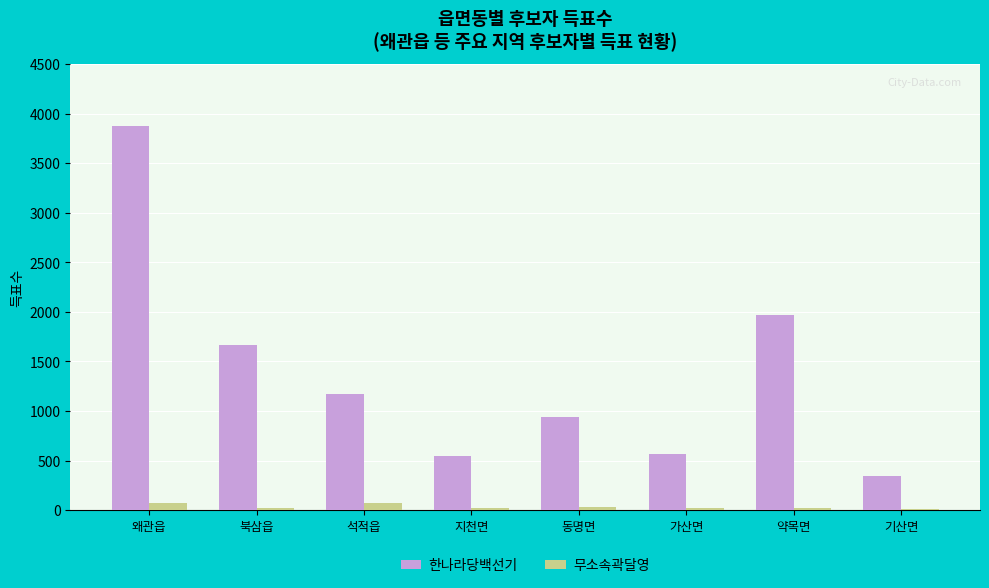

Which series has the widest spread of values?

한나라당백선기